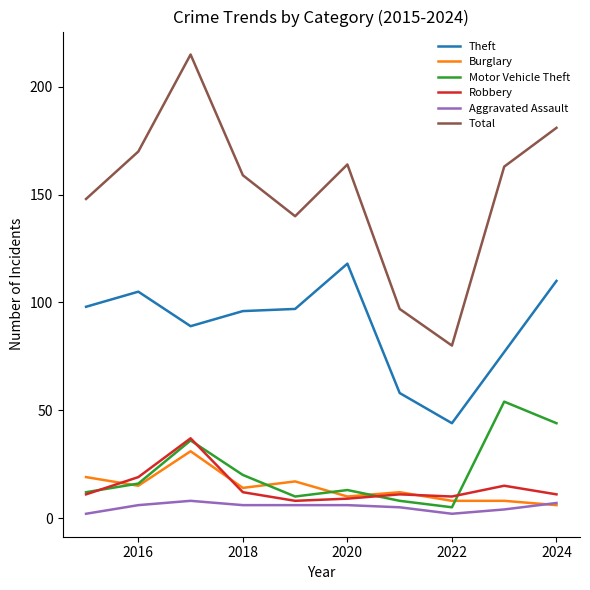

Which series has the largest total across all categories?

Total